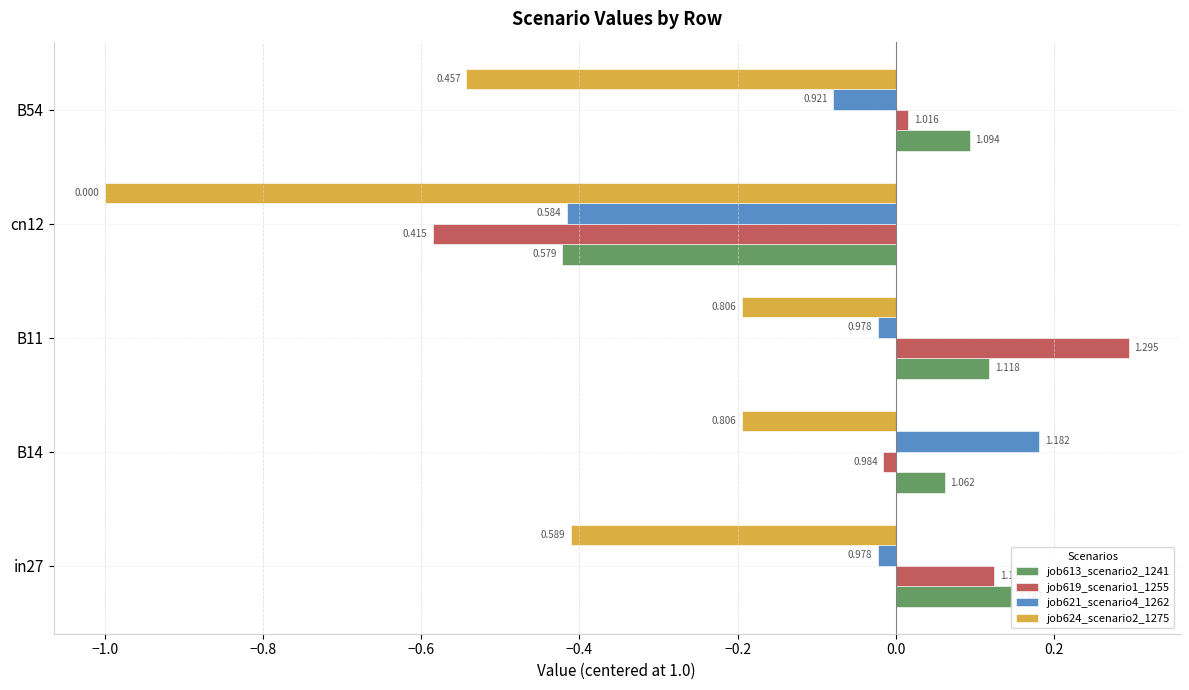

At how many categories does at least one series exceed 0?

4